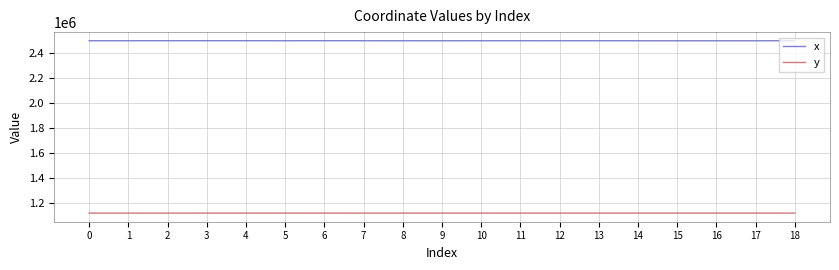

True or false: y and x cross at least once.

False